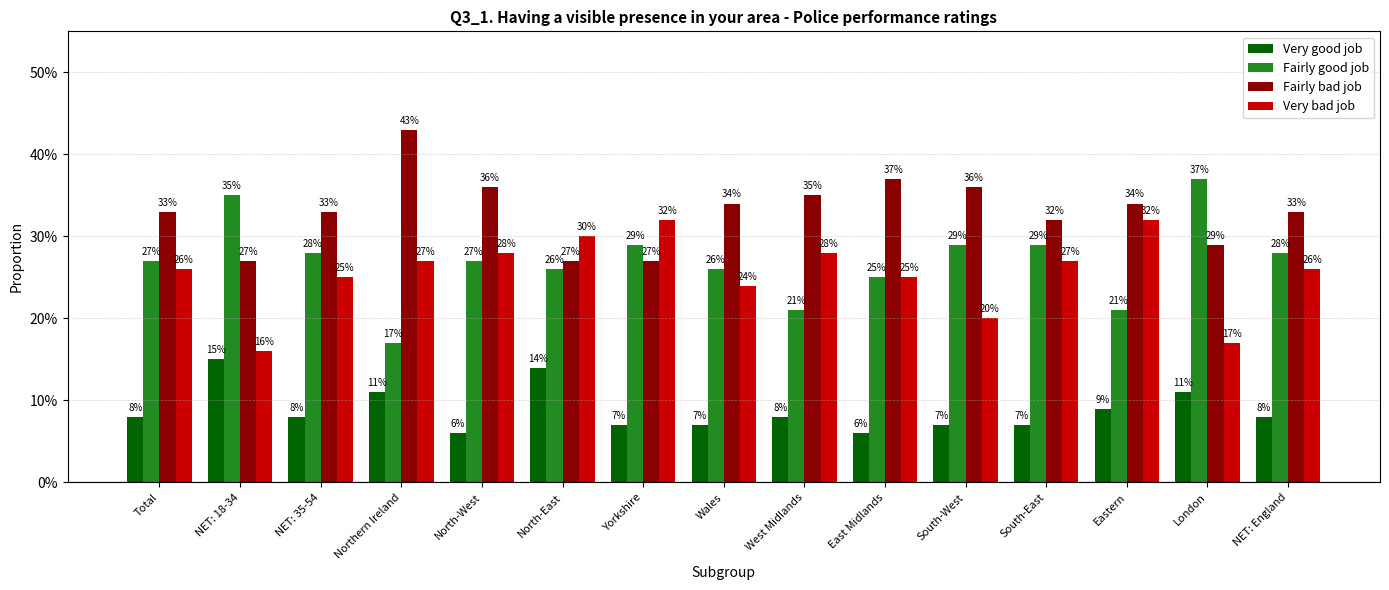

What are all the series names shown in the legend?

Very good job, Fairly good job, Fairly bad job, Very bad job